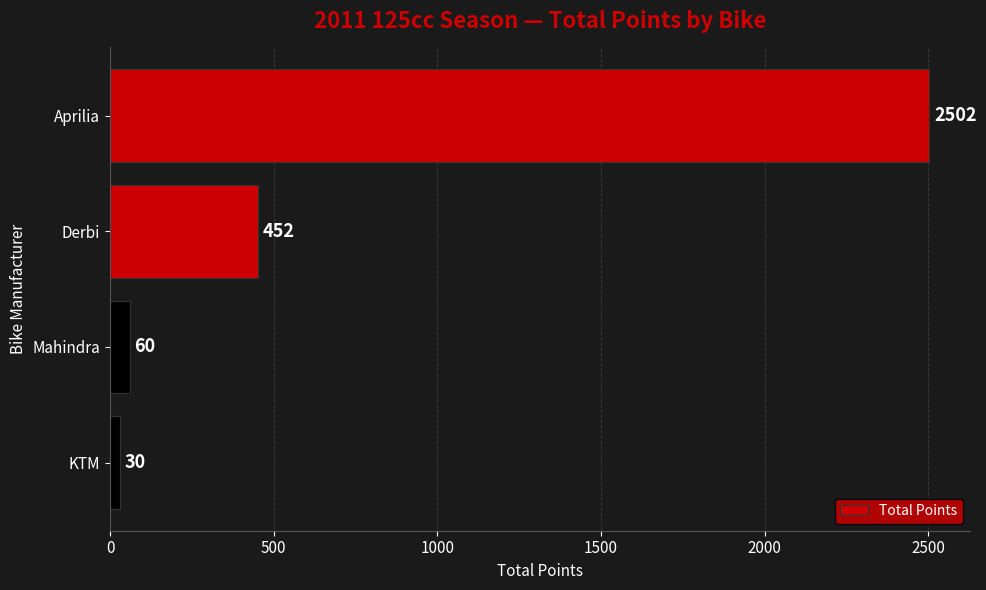

What is the difference between the second highest and second lowest values?

392